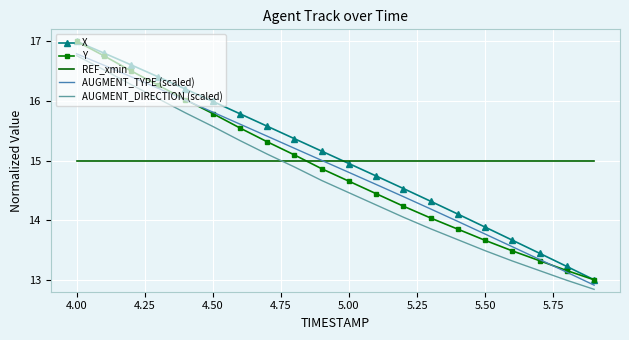

After their last crossing, which series has the higher values: REF_xmin or X?

REF_xmin